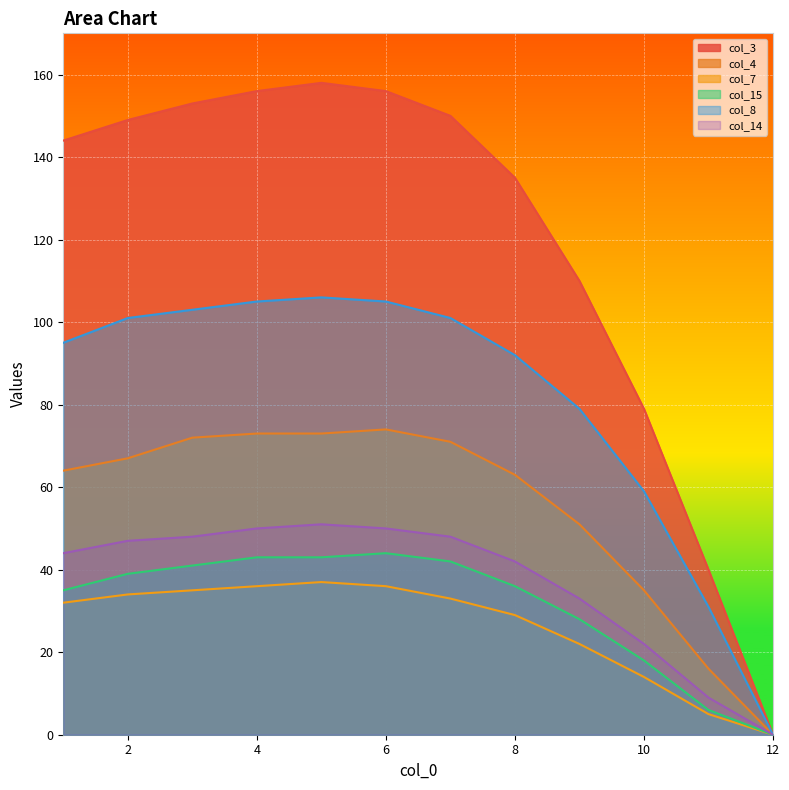

What is the difference between the maximum and second lowest values in the col_4 series?

58